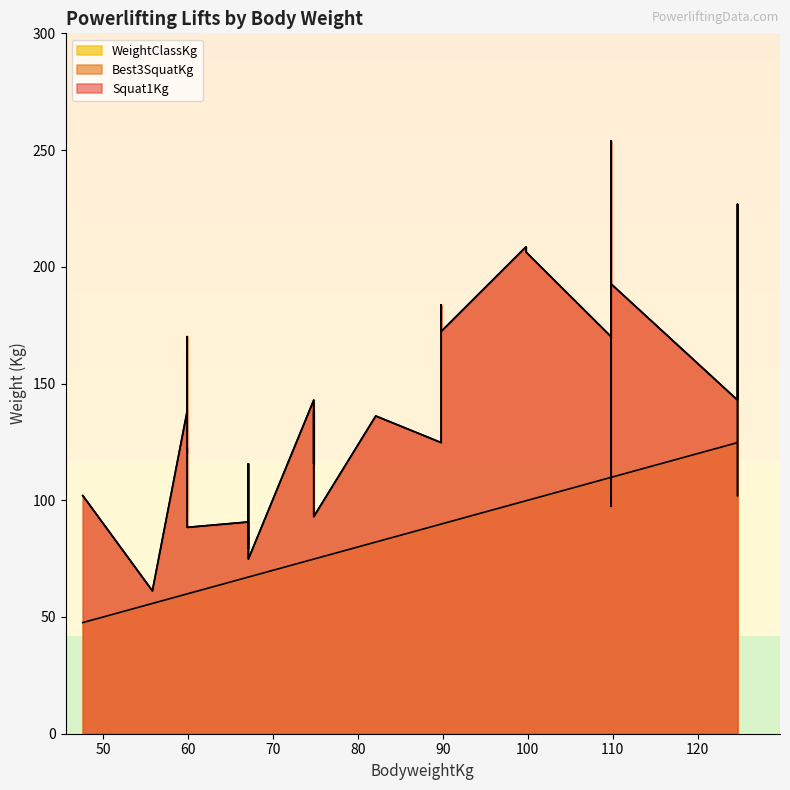

Reading left to right, extract all data points from this chart.

Squat1Kg: 102.0	61.2	138.3	120.2	122.4	88.4	90.7	79.4	93.0	115.6	74.8	142.9	138.3	115.6	138.3	93.0	136.1	124.7	174.6	183.7	172.3	208.6	206.3	170.1	254.0	163.3	97.5	192.7	142.9	176.9	220.0	226.8	170.1	102.0
Best3SquatKg: 102.0	61.2	138.3	170.1	122.4	88.4	90.7	79.4	93.0	115.6	74.8	142.9	138.3	115.6	138.3	93.0	136.1	124.7	174.6	183.7	172.3	208.6	206.3	170.1	254.0	163.3	97.5	192.7	142.9	176.9	220.0	226.8	170.1	102.0
WeightClassKg: 47.6	55.8	59.9	59.9	59.9	59.9	67.1	67.1	67.1	67.1	67.1	74.8	74.8	74.8	74.8	74.8	82.1	89.8	89.8	89.8	89.8	99.8	99.8	109.8	109.8	109.8	109.8	109.8	124.7	124.7	124.7	124.7	124.7	124.7